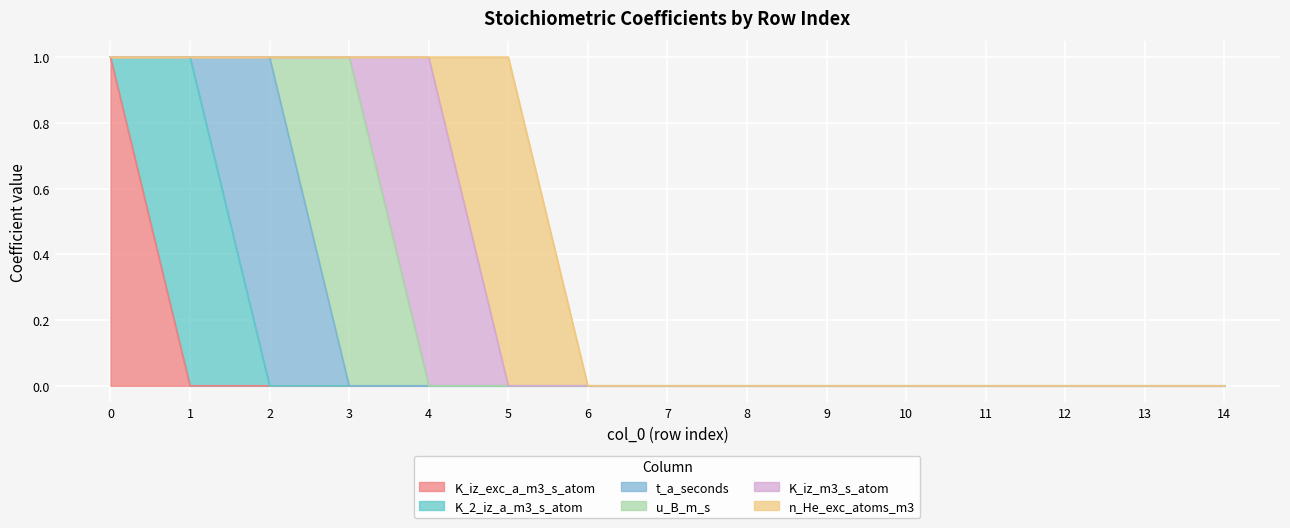

Which series ends up on top after the final intersection of K_2_iz_a_m3_s_atom and K_iz_exc_a_m3_s_atom?

K_2_iz_a_m3_s_atom